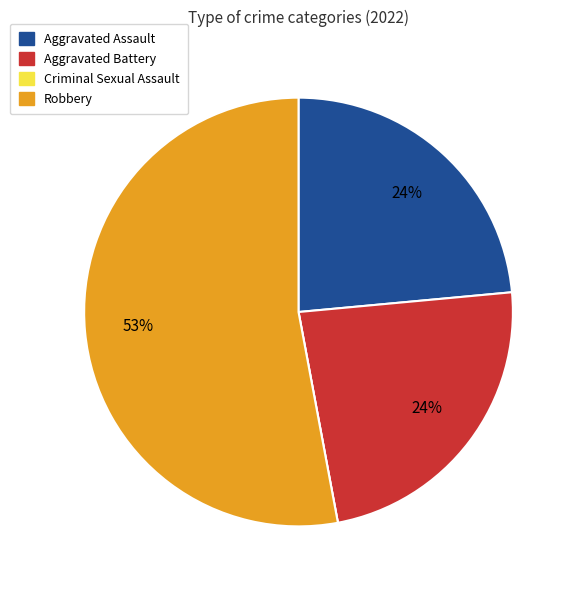

True or false: Aggravated Battery accounts for 24% of the total.

True